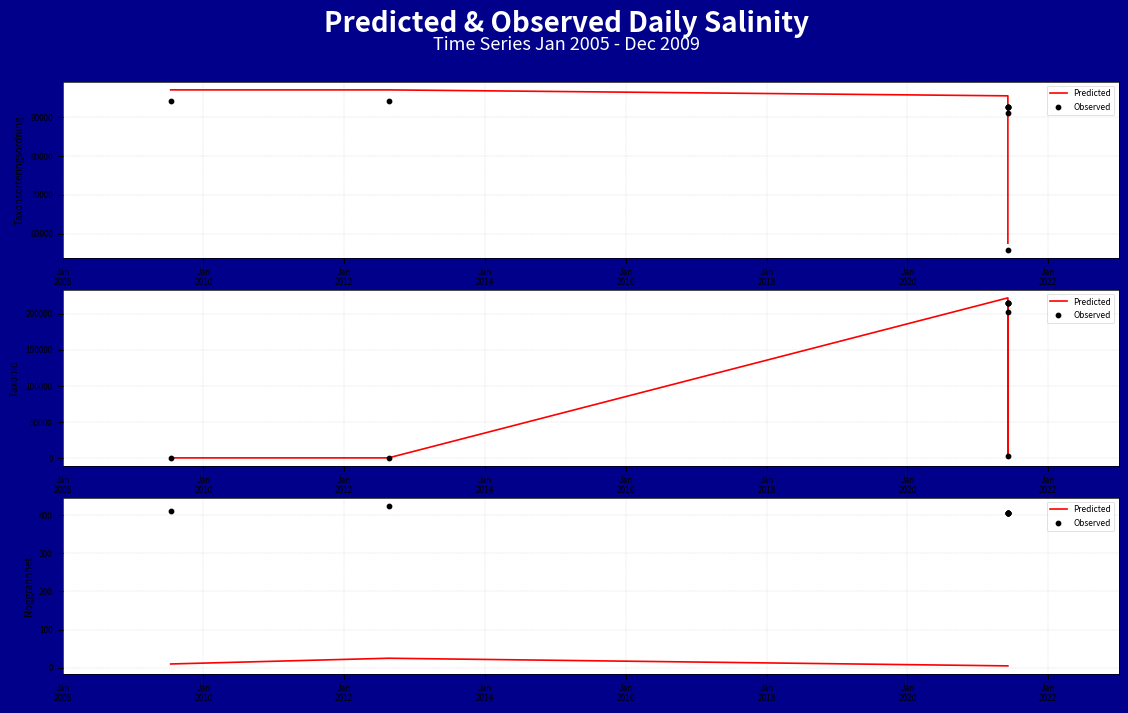

At which category is the sum across all series the highest?

Jan
2020